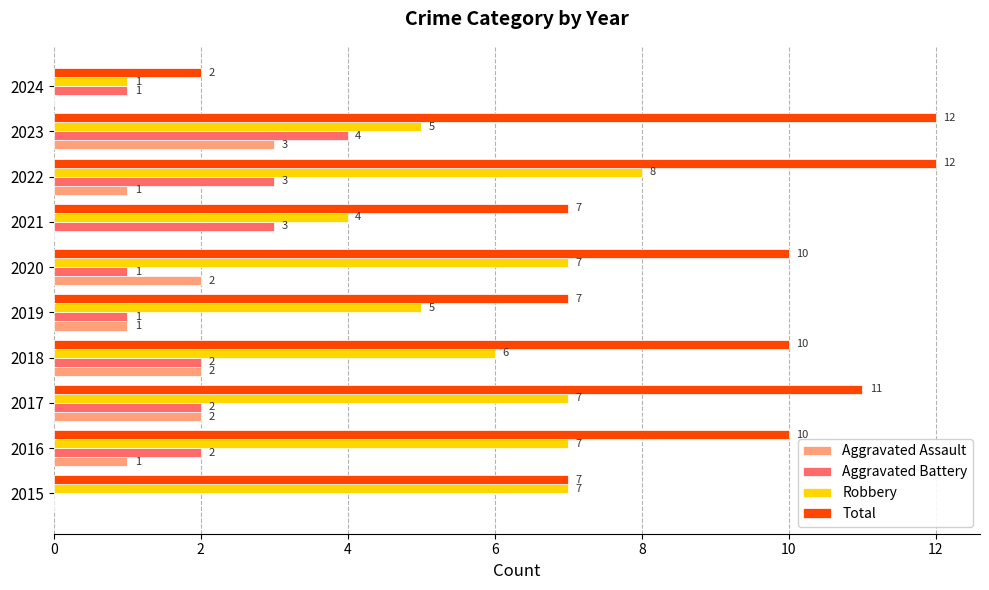

How many values in Aggravated Assault are above zero?

7